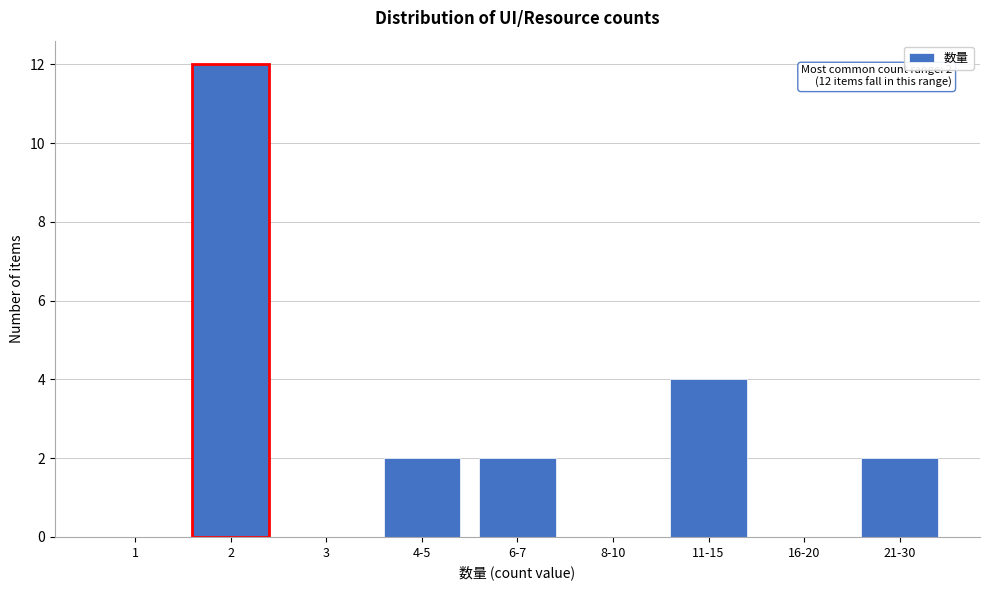

Reading left to right, list all the values displayed in this chart.

1=0	2=12	3=0	4-5=2	6-7=2	8-10=0	11-15=4	16-20=0	21-30=2